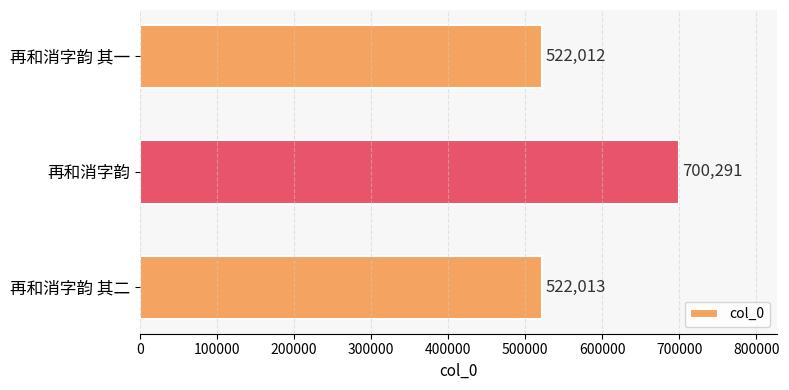

What is the maximum value shown in the chart?

700291